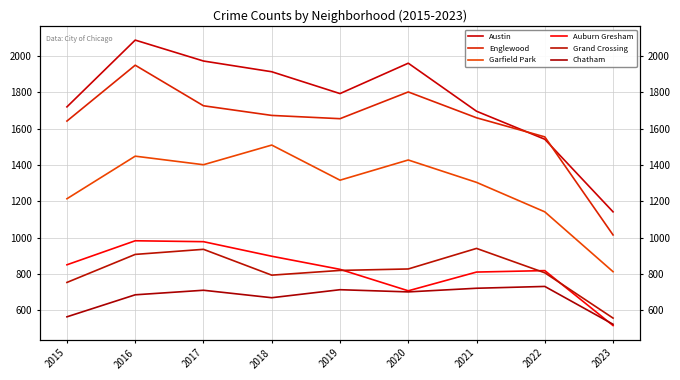

Count the number of data series in this chart.

6